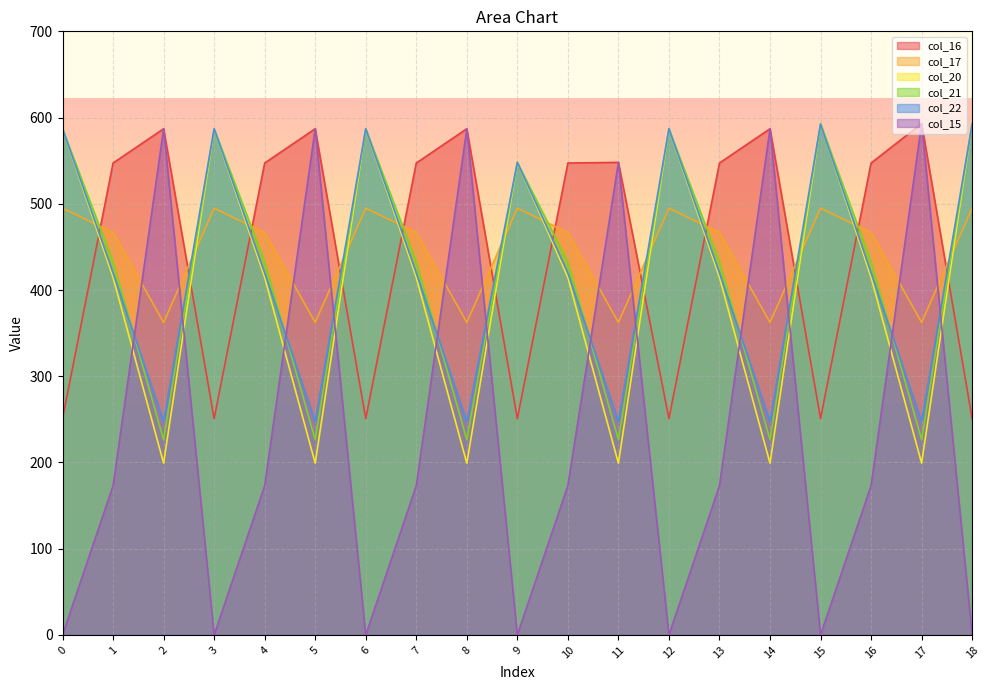

Reading right to left, extract all data points from this chart.

col_16: 250.9	593.0	547.3	250.9	587.0	547.3	250.9	548.0	547.3	250.9	587.0	547.3	250.9	587.0	547.3	250.9	587.0	547.3	250.9
col_17: 494.8	362.4	466.6	494.8	362.4	466.6	494.8	362.4	466.6	494.8	362.4	466.6	494.8	362.4	466.6	494.8	362.4	466.6	494.8
col_20: 593.0	199.2	414.5	593.0	199.2	414.5	587.0	199.2	414.5	548.0	199.2	414.5	587.0	199.2	414.5	587.0	199.2	414.5	587.0
col_21: 593.0	226.4	432.4	593.0	226.4	432.4	587.0	226.4	432.4	548.0	226.4	432.4	587.0	226.4	432.4	587.0	226.4	432.4	587.0
col_22: 592.3	247.4	419.9	592.3	247.4	419.9	587.0	247.4	419.9	548.0	247.4	419.9	587.0	247.4	419.9	587.0	247.4	419.9	587.0
col_15: 0.0	593.0	173.1	0.0	587.0	173.1	0.0	548.0	173.1	0.0	587.0	173.1	0.0	587.0	173.1	0.0	587.0	173.1	0.0